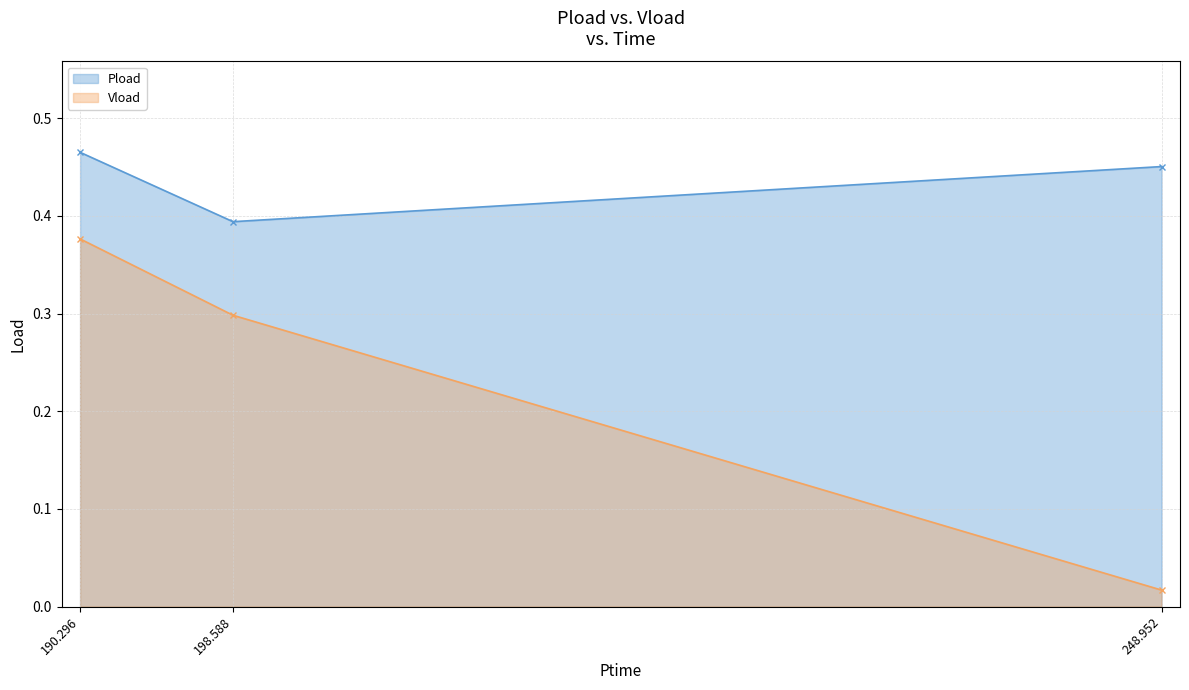

Which category has the highest value in the Vload series?

190.296